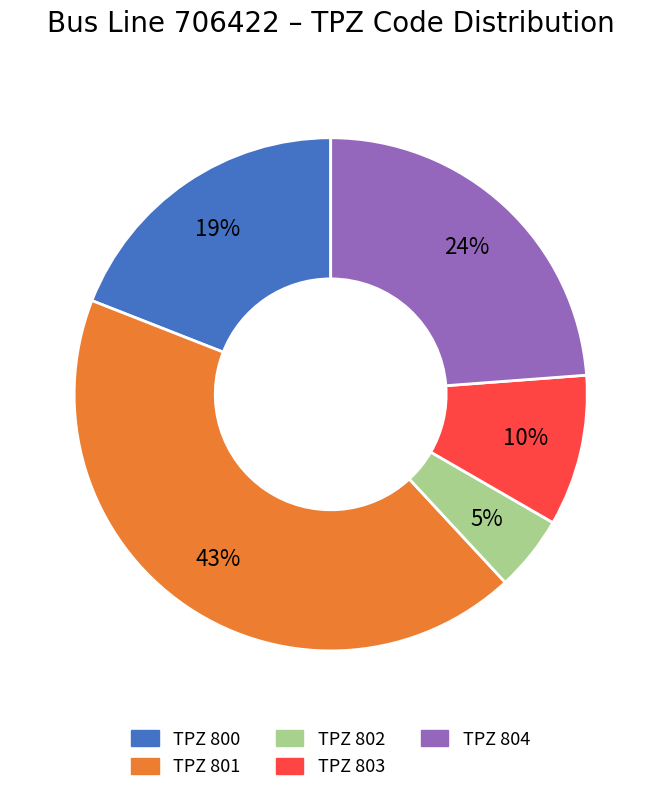

True or false: TPZ 803 accounts for 1% of the total.

False